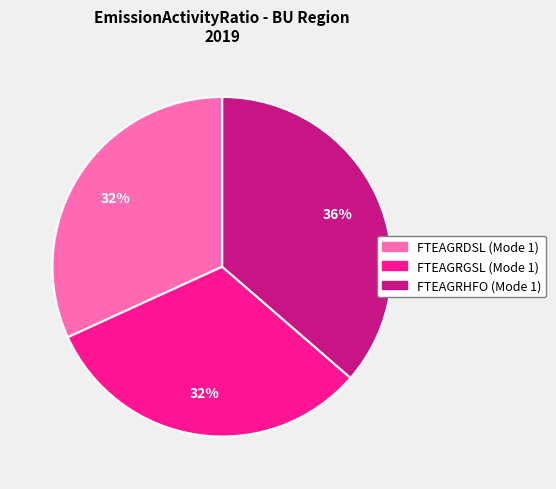

Is there any slice that represents more than half of the pie?

No